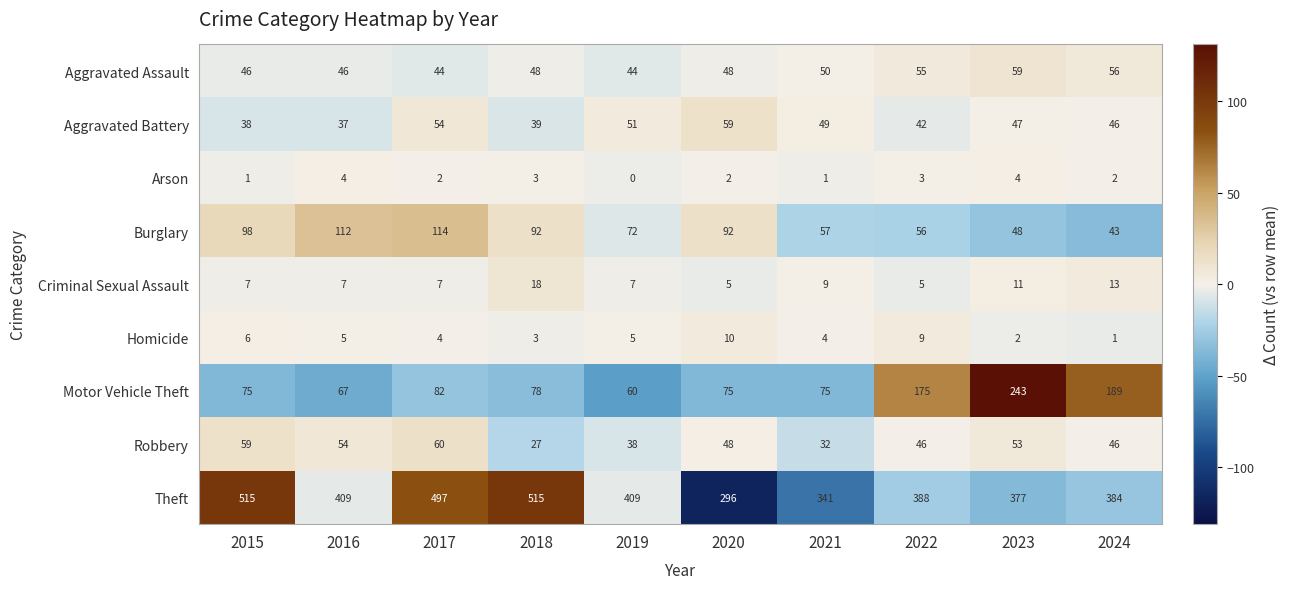

How many data points in Homicide are less than 5?

5